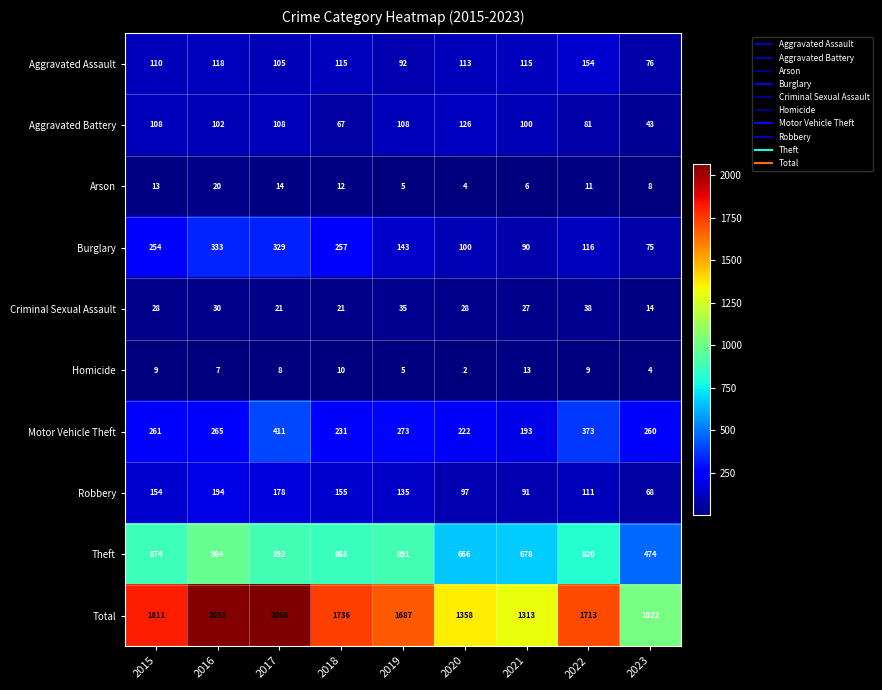

Which series has the largest total across all categories?

Total